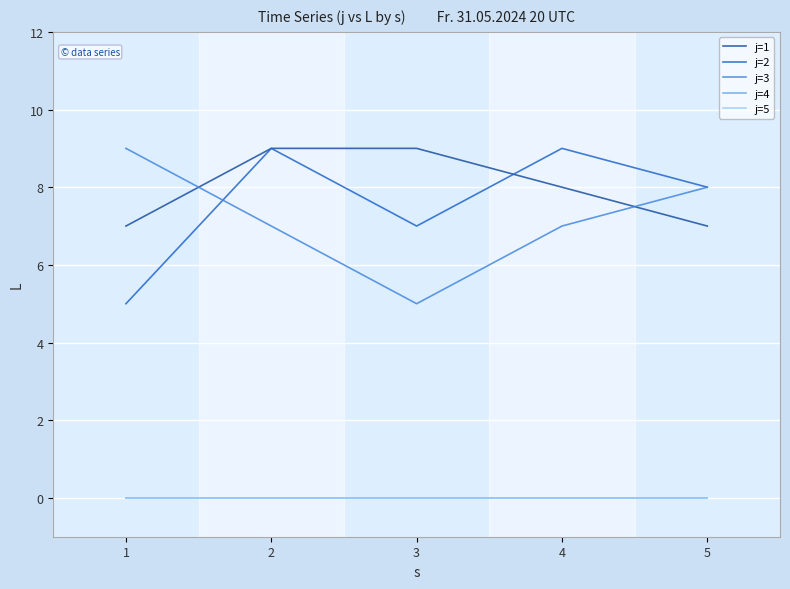

Rank the categories by j=3 value from lowest to highest.

3, 2, 4, 5, 1